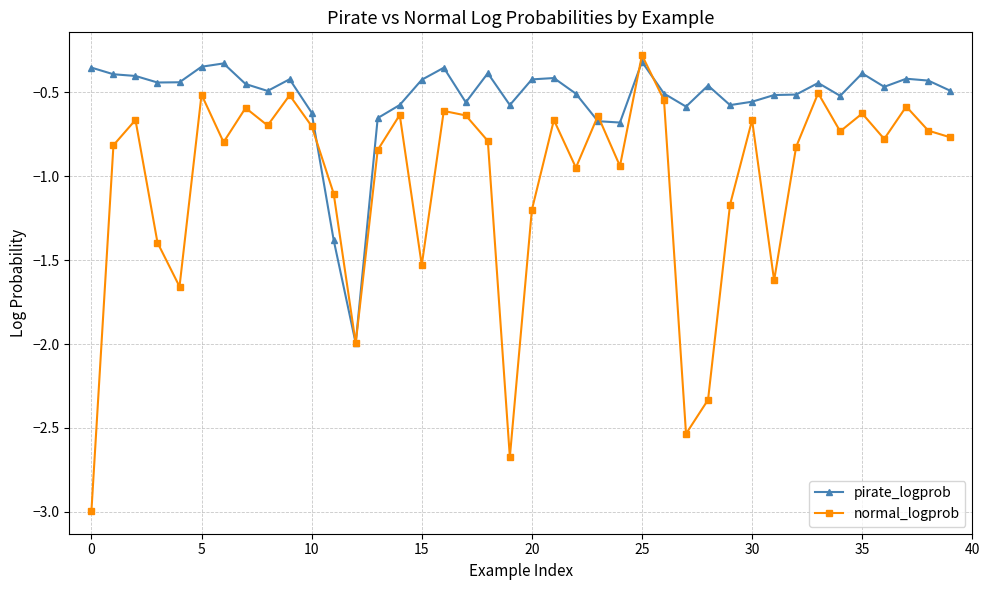

Does the chart have visible grid lines?

Yes